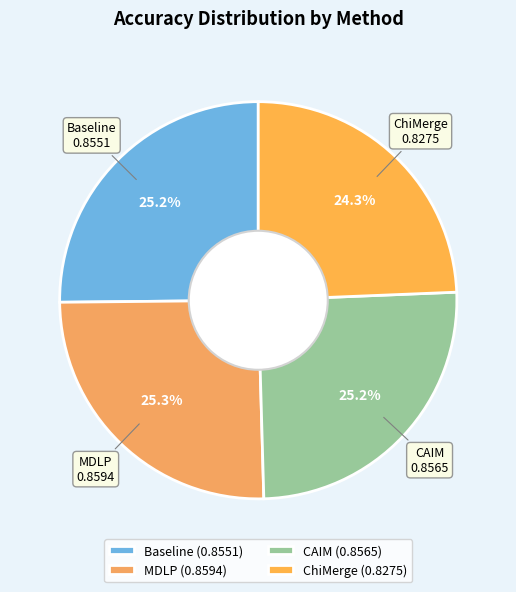

True or false: MDLP accounts for 12% of the total.

False